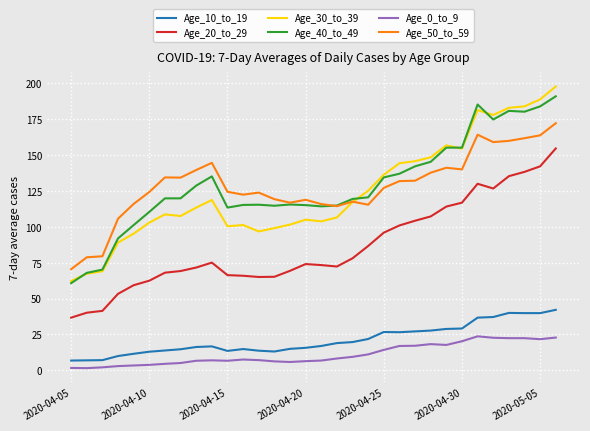

What is the sum of all Age_30_to_39 values?

3985.4